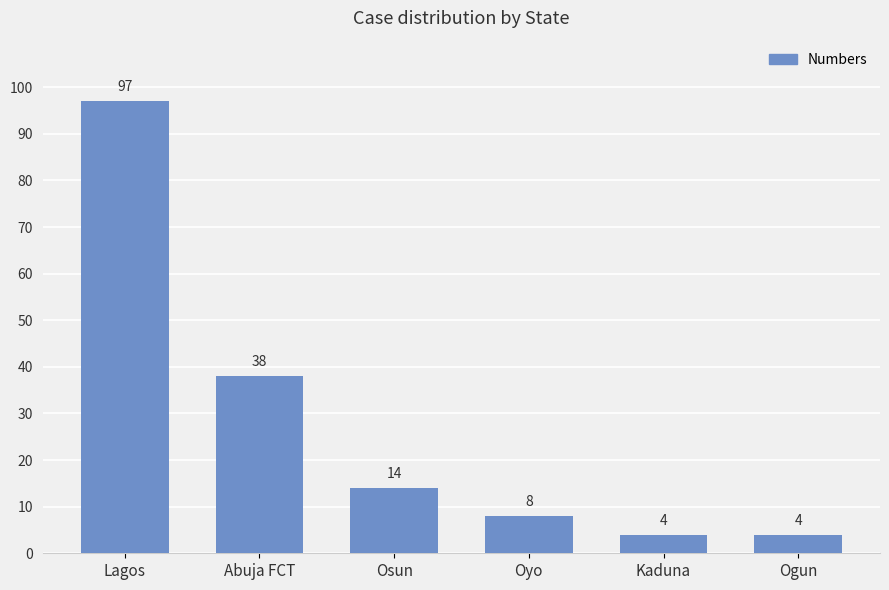

True or false: the data shows 4 at Osun.

False